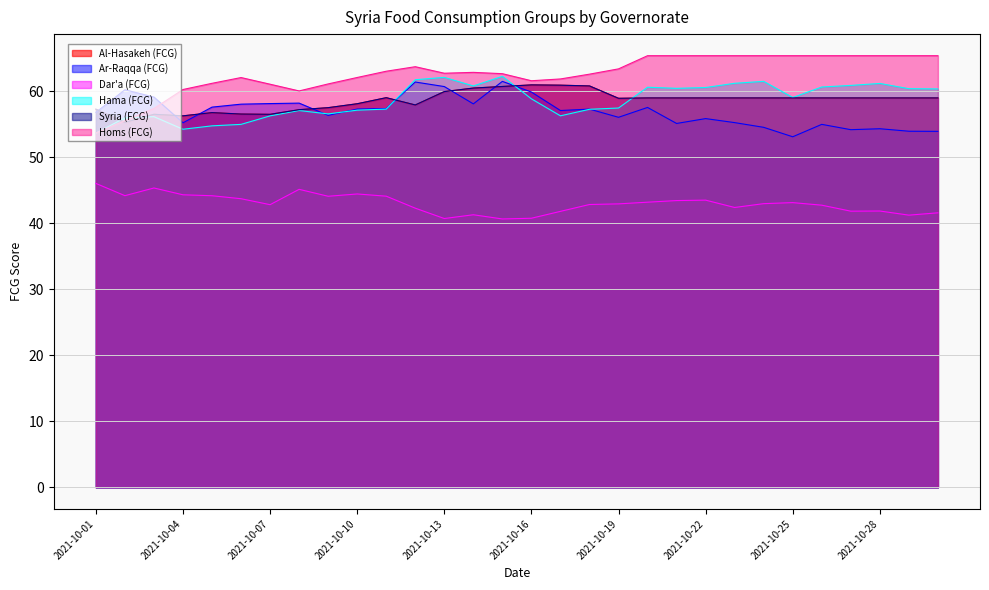

Where does the Homs (FCG) series first go above 62?

2021-10-06